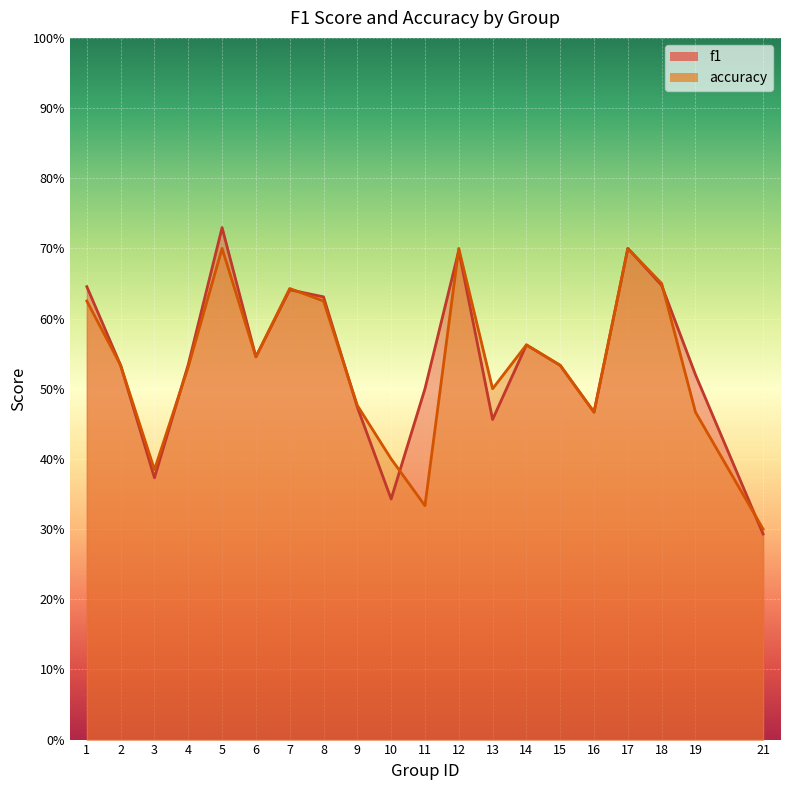

Count the accuracy values in the range 0 to 1.

20